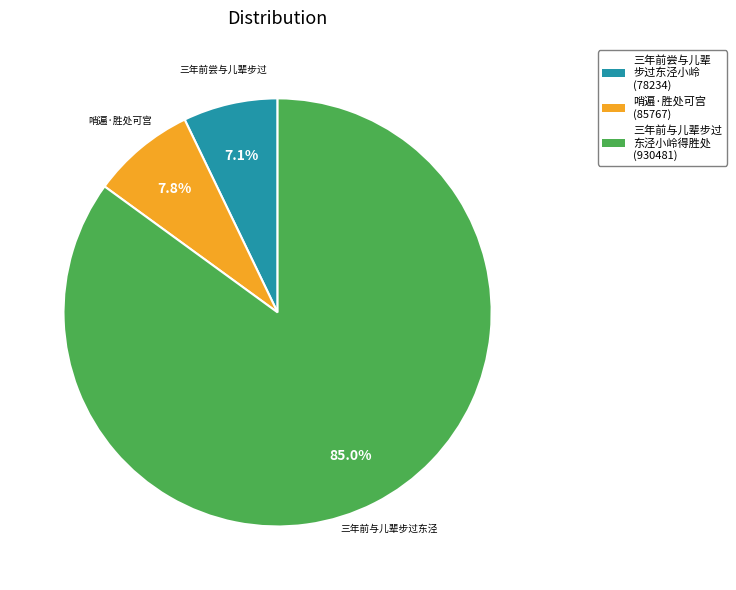

Is there a majority slice in this chart?

Yes